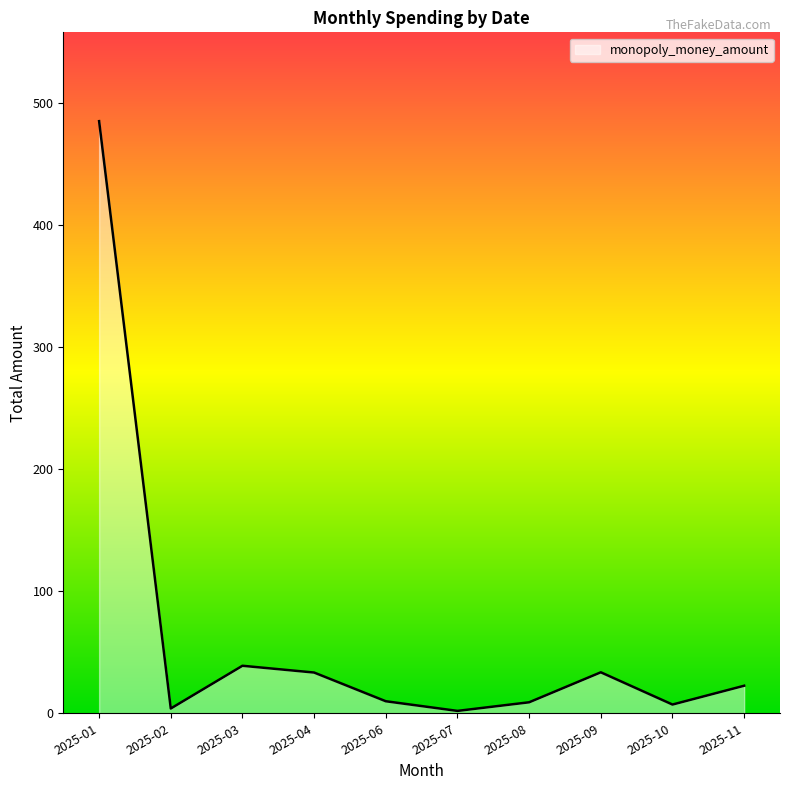

How many lines are shown in the chart?

1